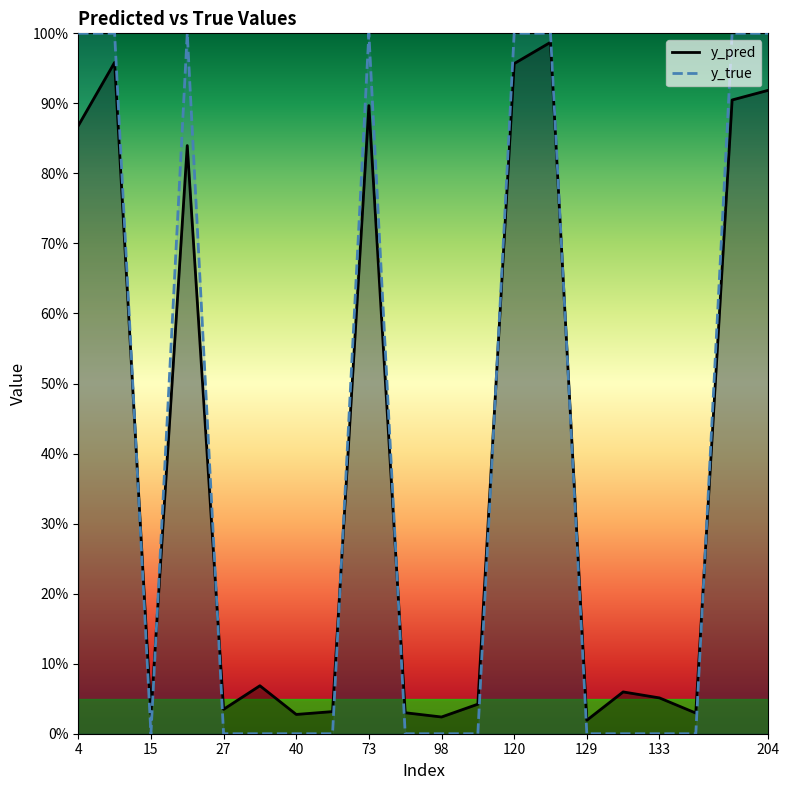

What is the difference between the maximum and minimum values in the y_pred series?

1.0